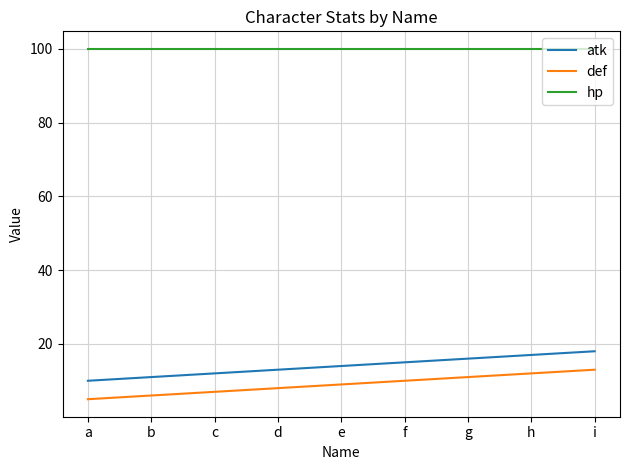

True or false: def and hp intersect in this chart.

False